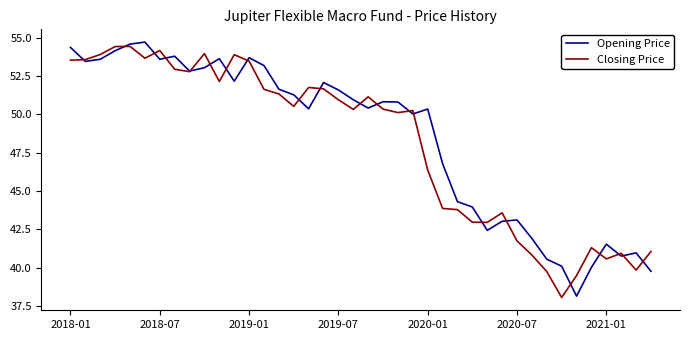

What are all the series names shown in the legend?

Opening Price, Closing Price